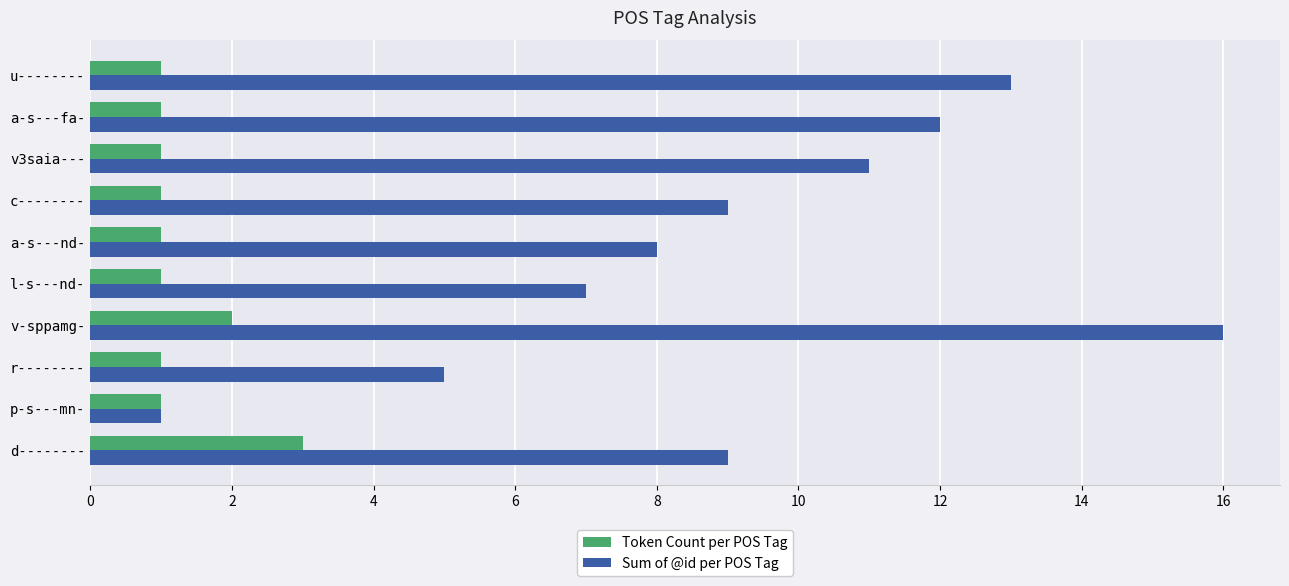

The Token Count per POS Tag series shows 3 at d--------. True or false?

True